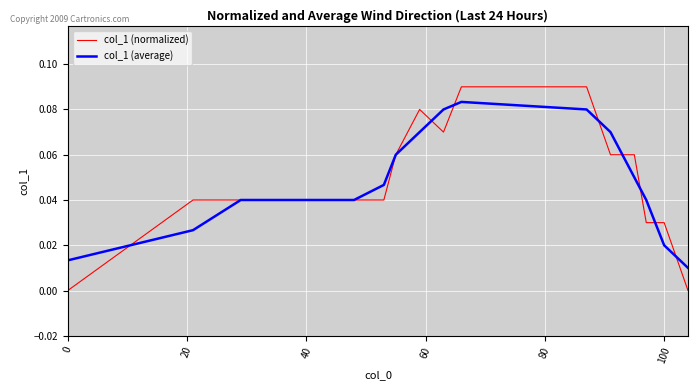

Count the col_1 (average) values in the range 0 to 1.

18